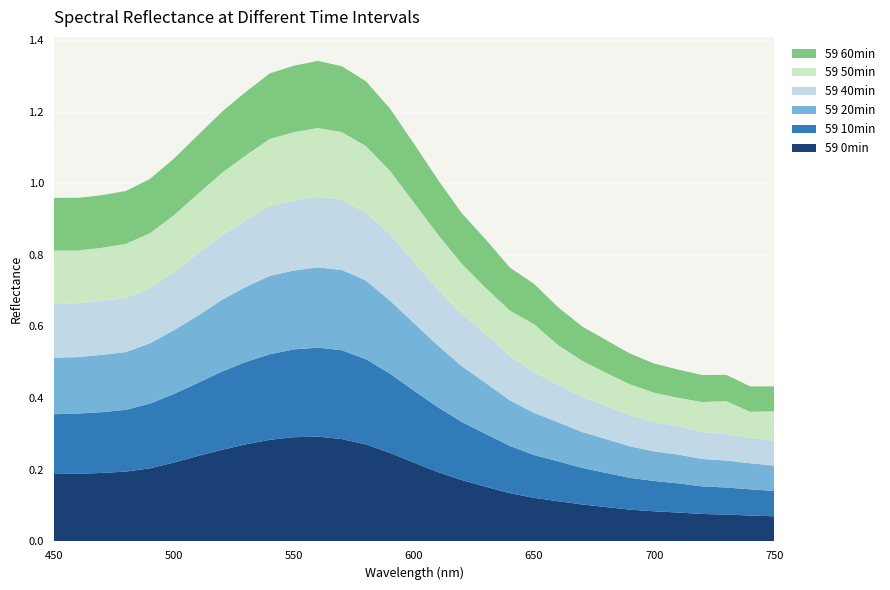

Reading left to right, extract all data points from this chart.

59 0min: 0.2	0.2	0.2	0.2	0.2	0.2	0.2	0.3	0.3	0.3	0.3	0.3	0.3	0.3	0.2	0.2	0.2	0.2	0.2	0.1	0.1	0.1	0.1	0.1	0.1	0.1	0.1	0.1	0.1	0.1	0.1
59 10min: 0.2	0.2	0.2	0.2	0.2	0.2	0.2	0.2	0.2	0.2	0.2	0.2	0.2	0.2	0.2	0.2	0.2	0.2	0.1	0.1	0.1	0.1	0.1	0.1	0.1	0.1	0.1	0.1	0.1	0.1	0.1
59 20min: 0.2	0.2	0.2	0.2	0.2	0.2	0.2	0.2	0.2	0.2	0.2	0.2	0.2	0.2	0.2	0.2	0.2	0.2	0.1	0.1	0.1	0.1	0.1	0.1	0.1	0.1	0.1	0.1	0.1	0.1	0.1
59 40min: 0.1	0.2	0.2	0.2	0.2	0.2	0.2	0.2	0.2	0.2	0.2	0.2	0.2	0.2	0.2	0.2	0.2	0.1	0.1	0.1	0.1	0.1	0.1	0.1	0.1	0.1	0.1	0.1	0.1	0.1	0.1
59 50min: 0.1	0.1	0.1	0.2	0.2	0.2	0.2	0.2	0.2	0.2	0.2	0.2	0.2	0.2	0.2	0.2	0.2	0.1	0.1	0.1	0.1	0.1	0.1	0.1	0.1	0.1	0.1	0.1	0.1	0.1	0.1
59 60min: 0.1	0.1	0.1	0.1	0.2	0.2	0.2	0.2	0.2	0.2	0.2	0.2	0.2	0.2	0.2	0.2	0.2	0.1	0.1	0.1	0.1	0.1	0.1	0.1	0.1	0.1	0.1	0.1	0.1	0.1	0.1